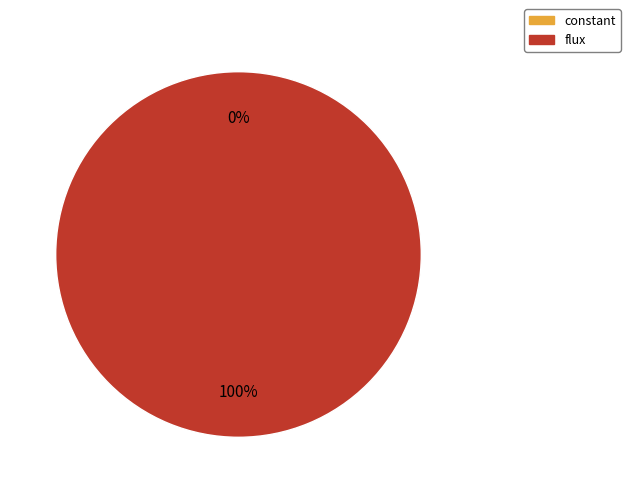

Which has a higher value, constant or flux?

flux